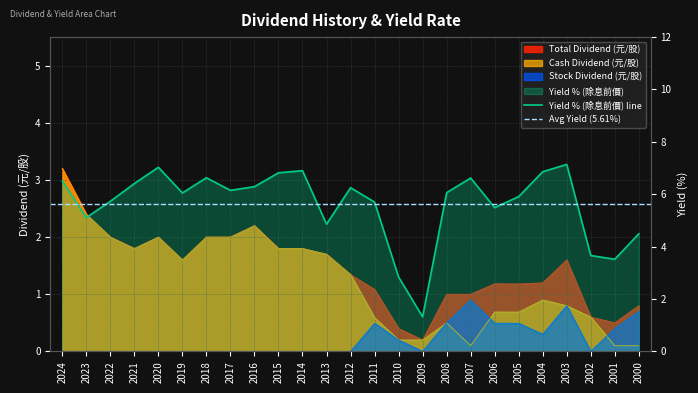

What is the maximum value for Total Dividend (元/股)?

3.2